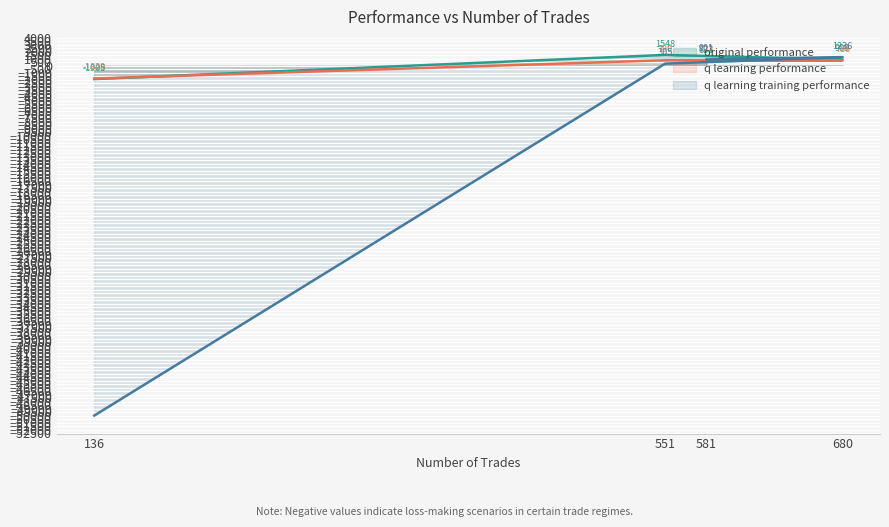

At how many categories does at least one series exceed -33161?

4